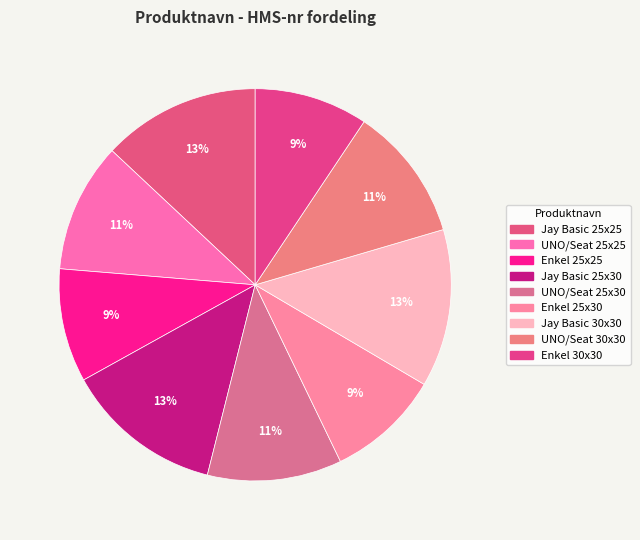

How many slices are in this pie chart?

9